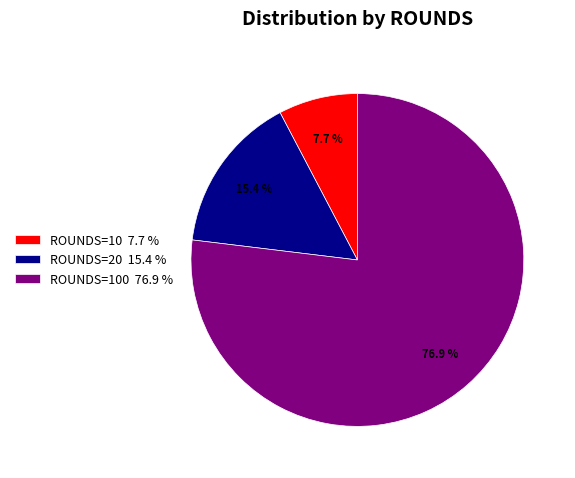

How many slices are in this pie chart?

3